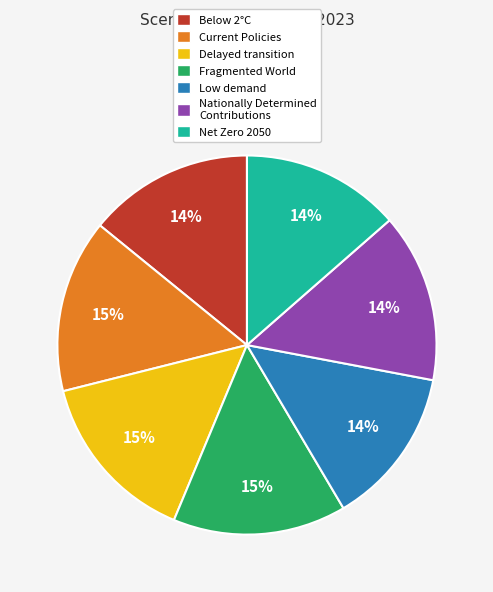

True or false: Net Zero 2050 accounts for 14% of the total.

True